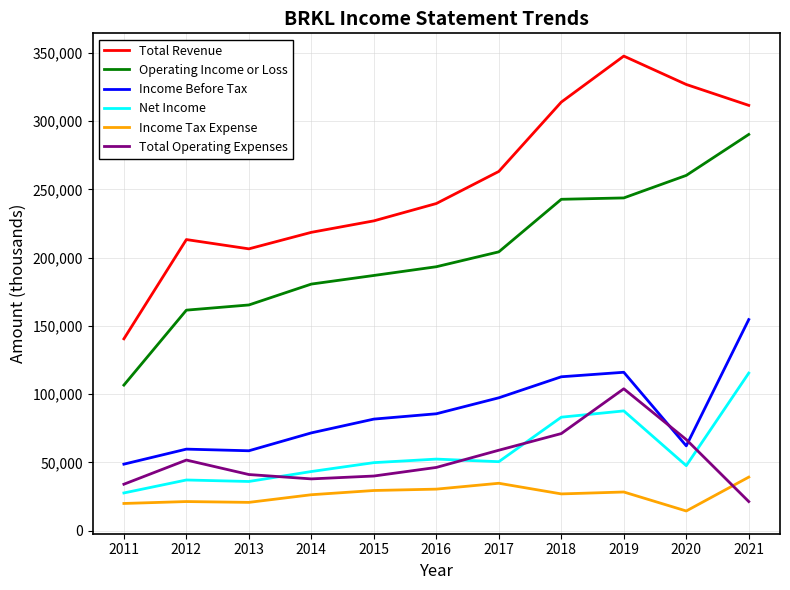

Where does the Total Operating Expenses series first go above 46300?

2012